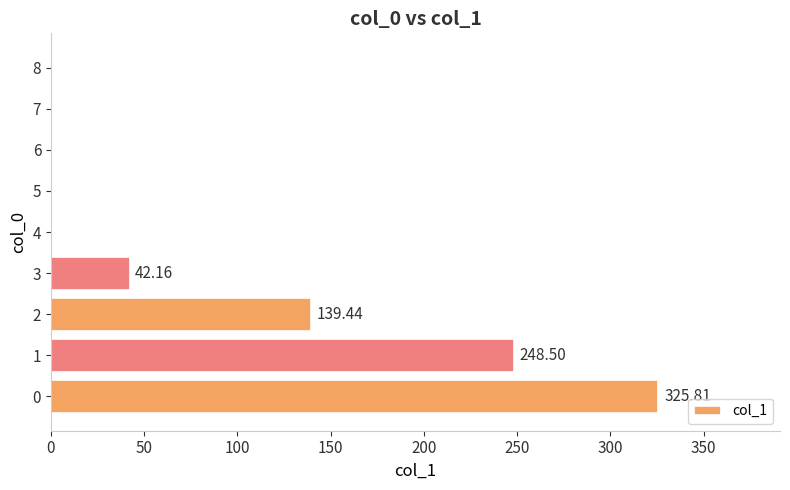

What is the change in value from 2 to 3?

-97.3